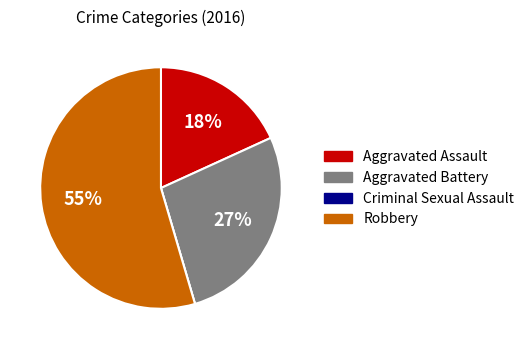

Is there any slice that represents more than half of the pie?

Yes